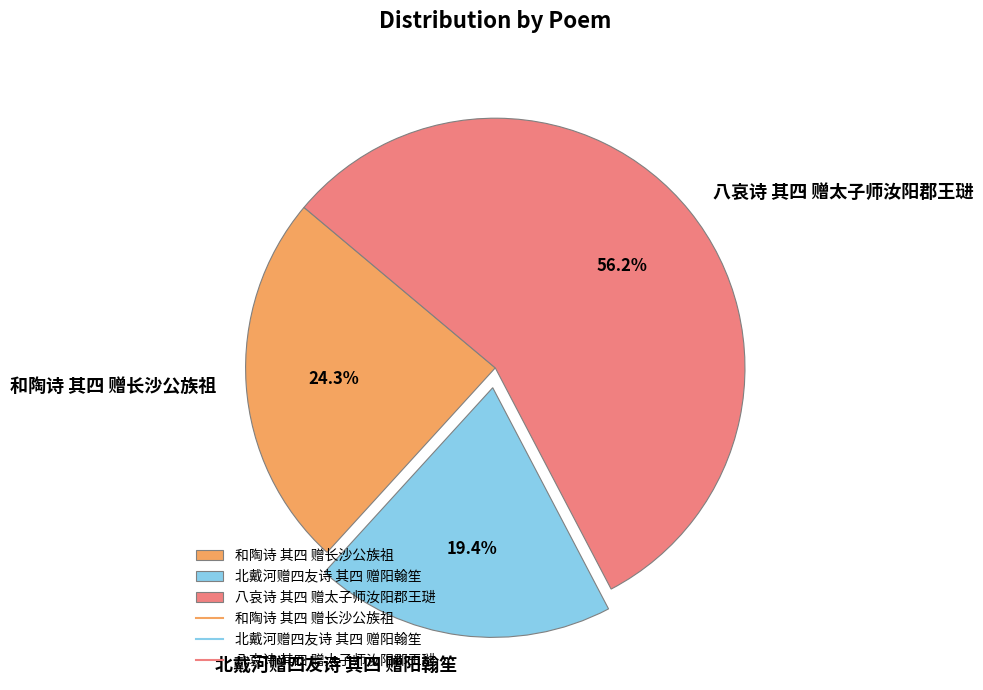

To the nearest percent, what is the average slice percentage?

33%